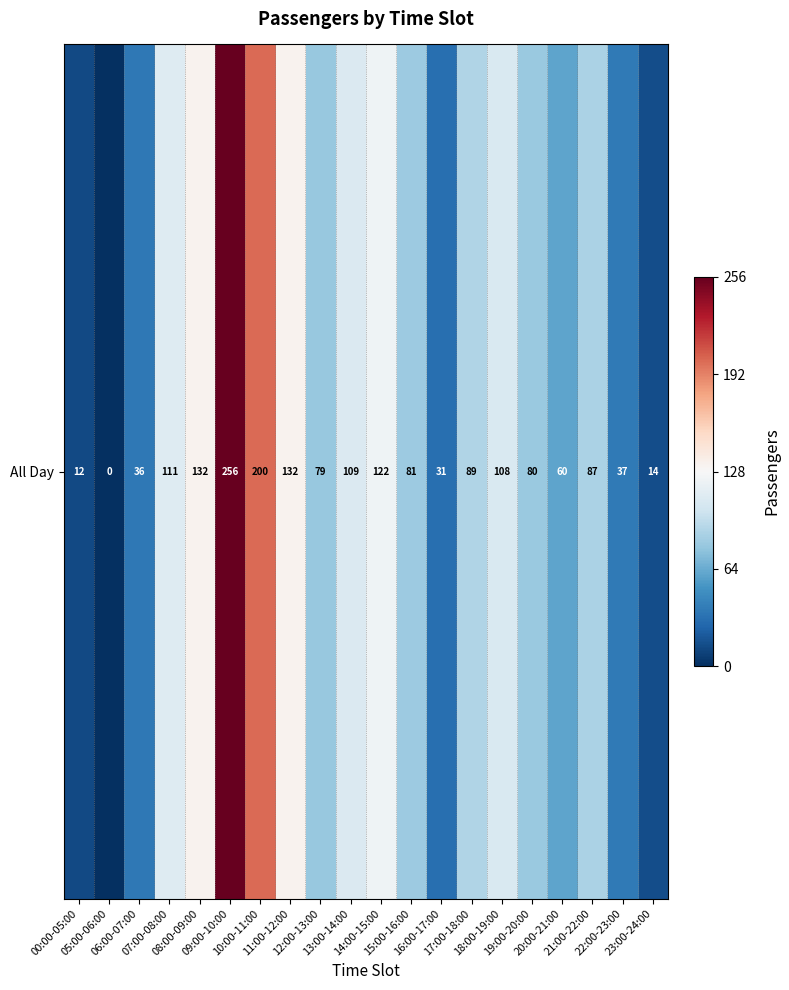

Which has a higher value, 12:00-13:00 or 00:00-05:00?

12:00-13:00